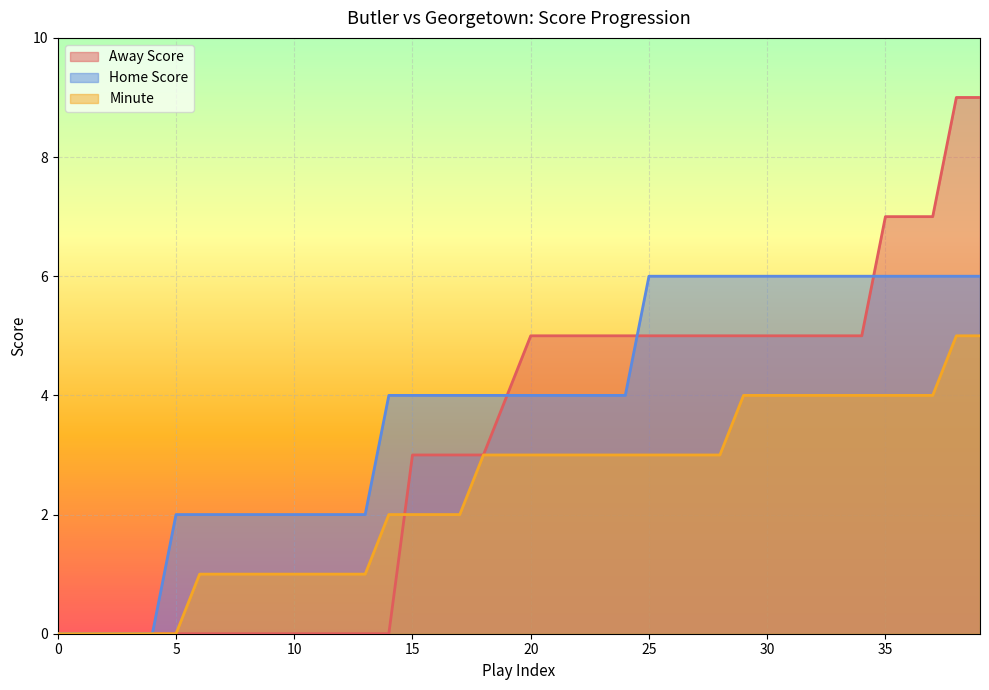

What is the difference between the maximum and second lowest values in the Minute series?

5